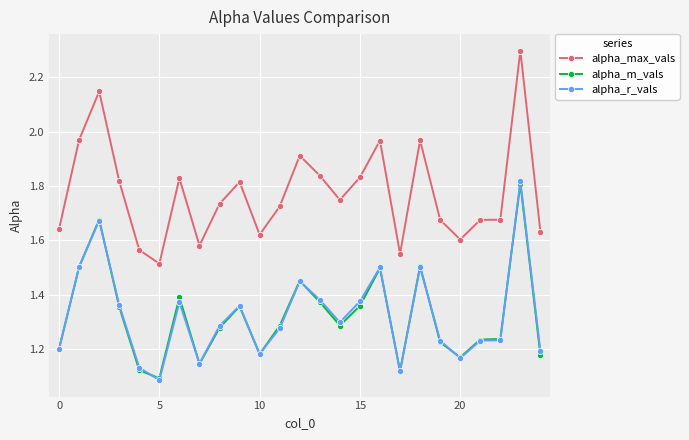

True or false: alpha_m_vals has more than 2 points higher than both neighbors.

True